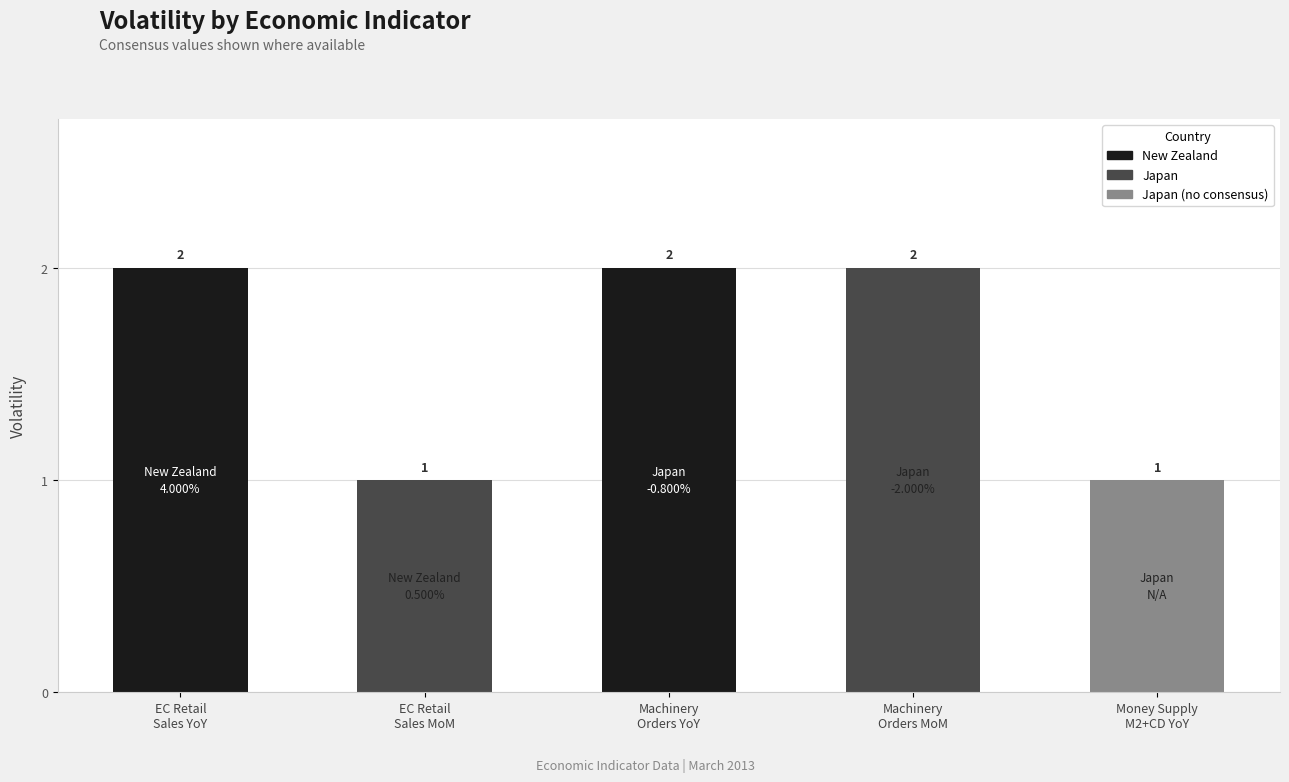

The value at Machinery
Orders MoM is 1. True or false?

False